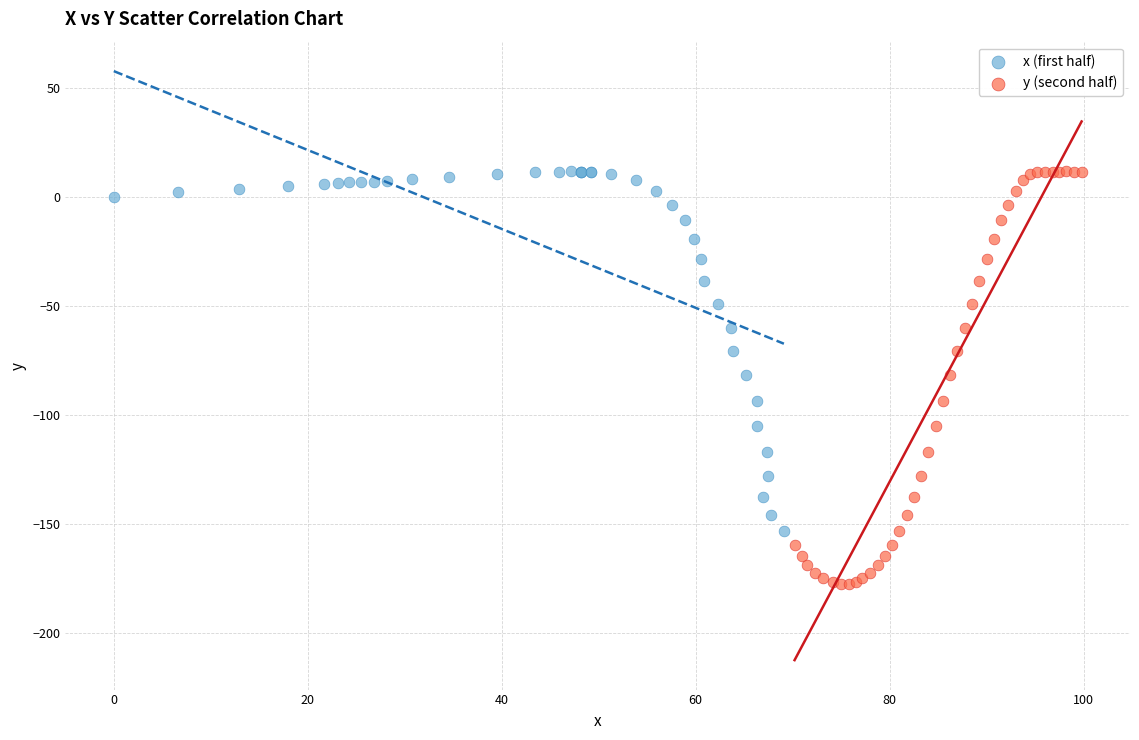

Which series has the widest spread of Y values?

y (second half)